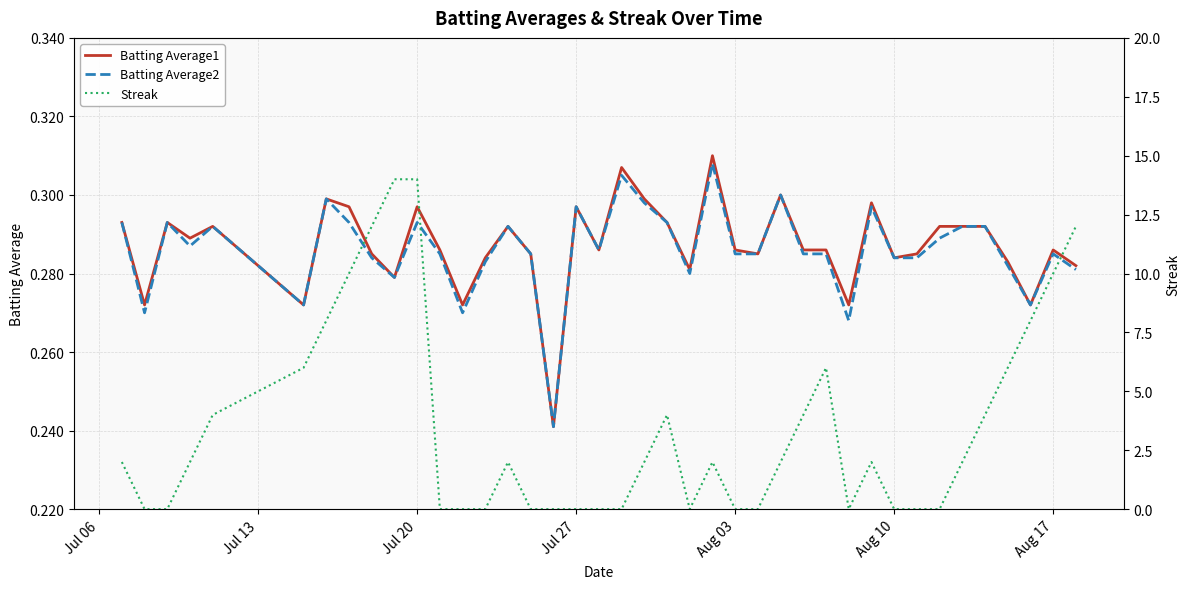

Which series has the largest total across all categories?

Streak